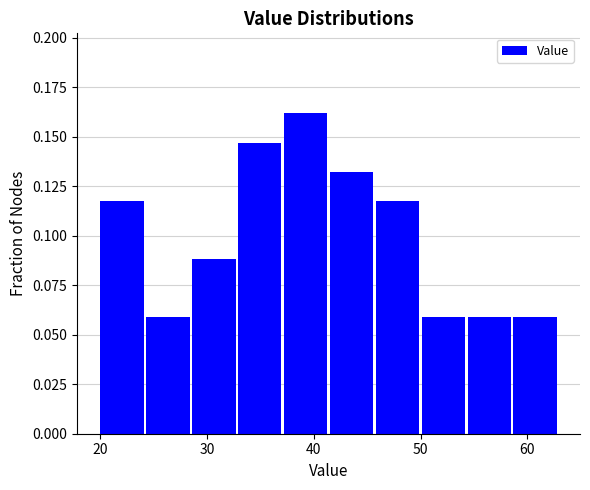

Over which range of the x-axis is the bar tallest?

37.2 to 41.5